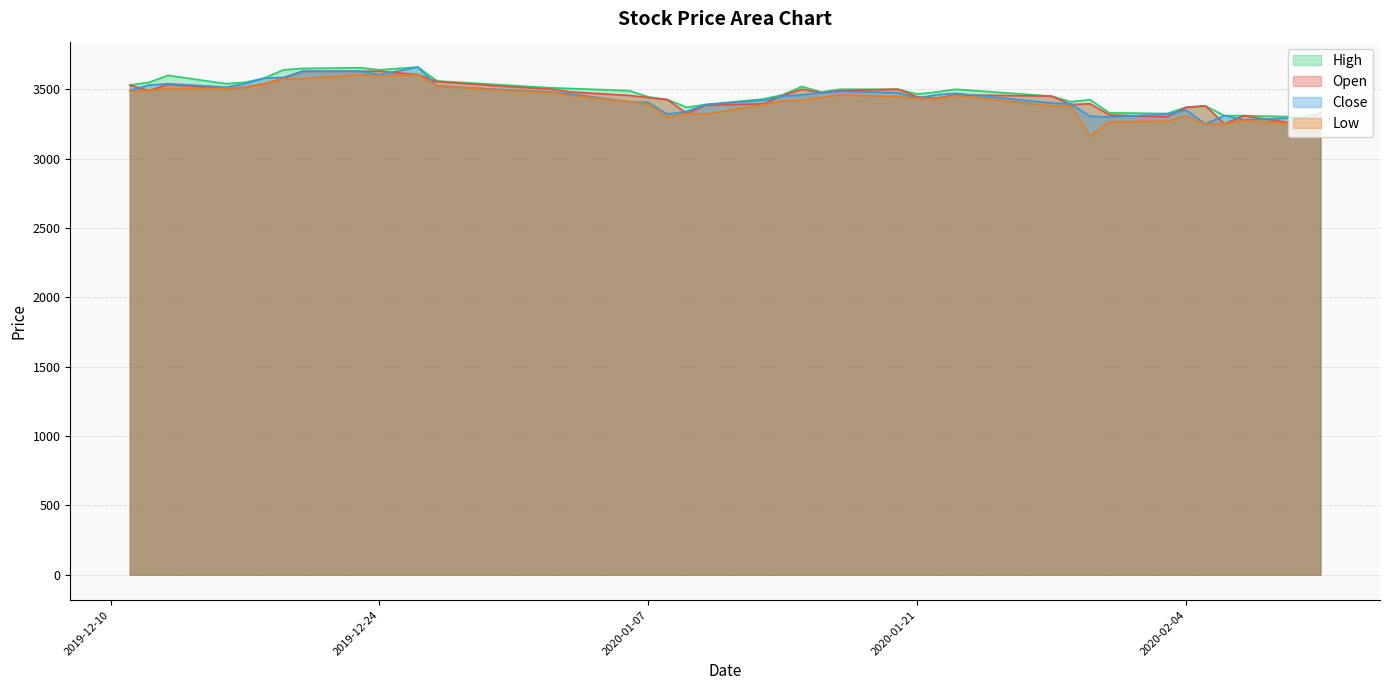

Where is the first local maximum for High?

2019-12-13